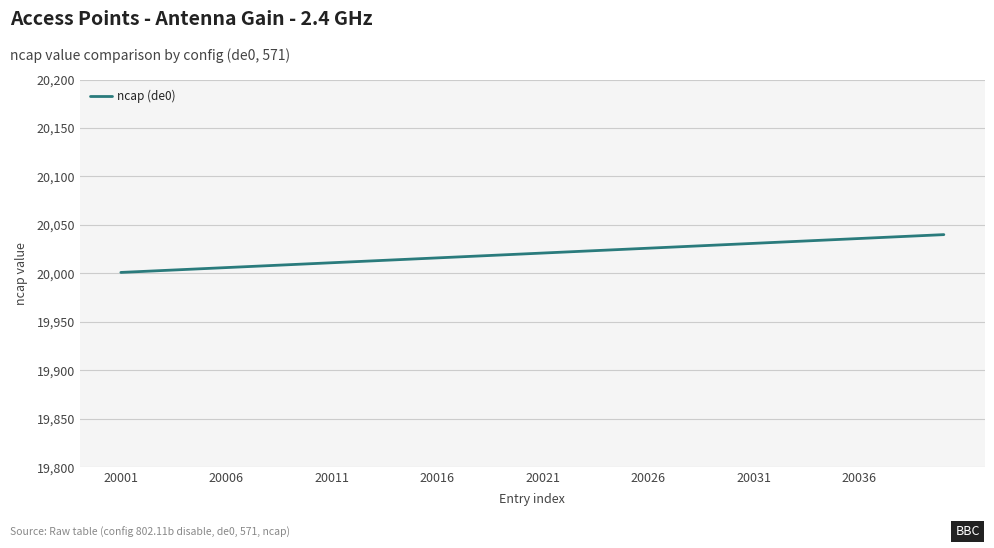

What is the minimum value shown in the chart?

20001